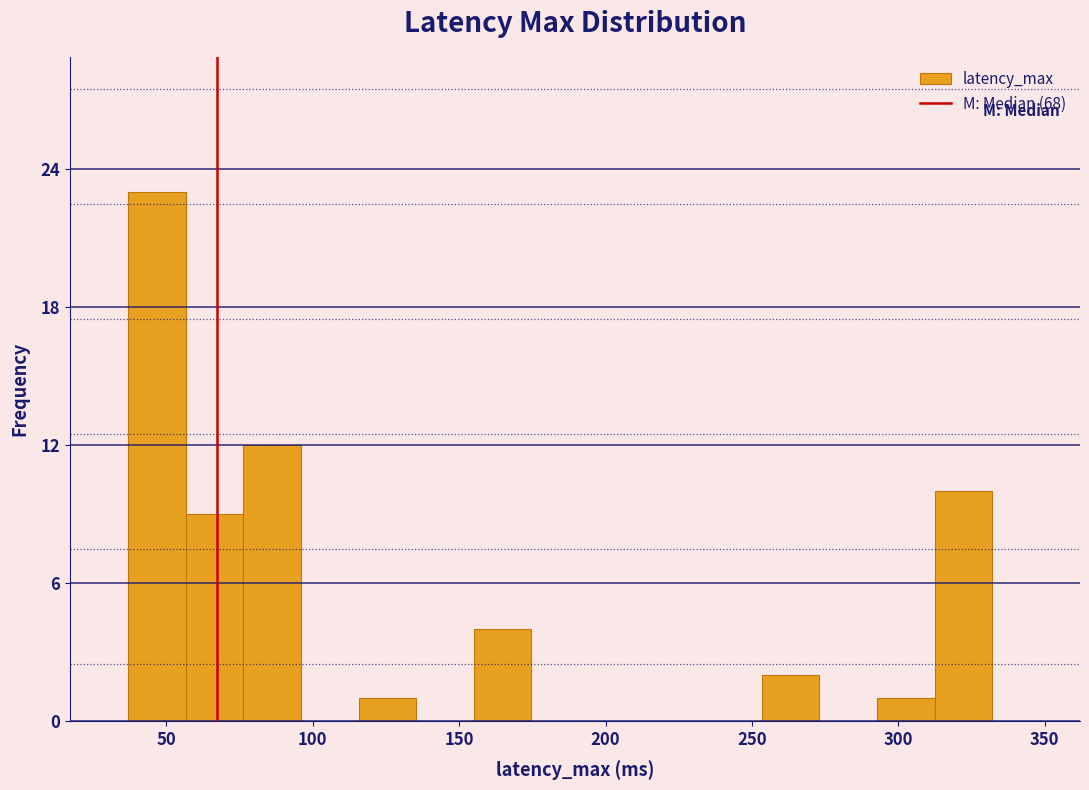

Around what value on the x-axis is the tallest bar? Give the approximate position of its centre, as read against the axis.

45